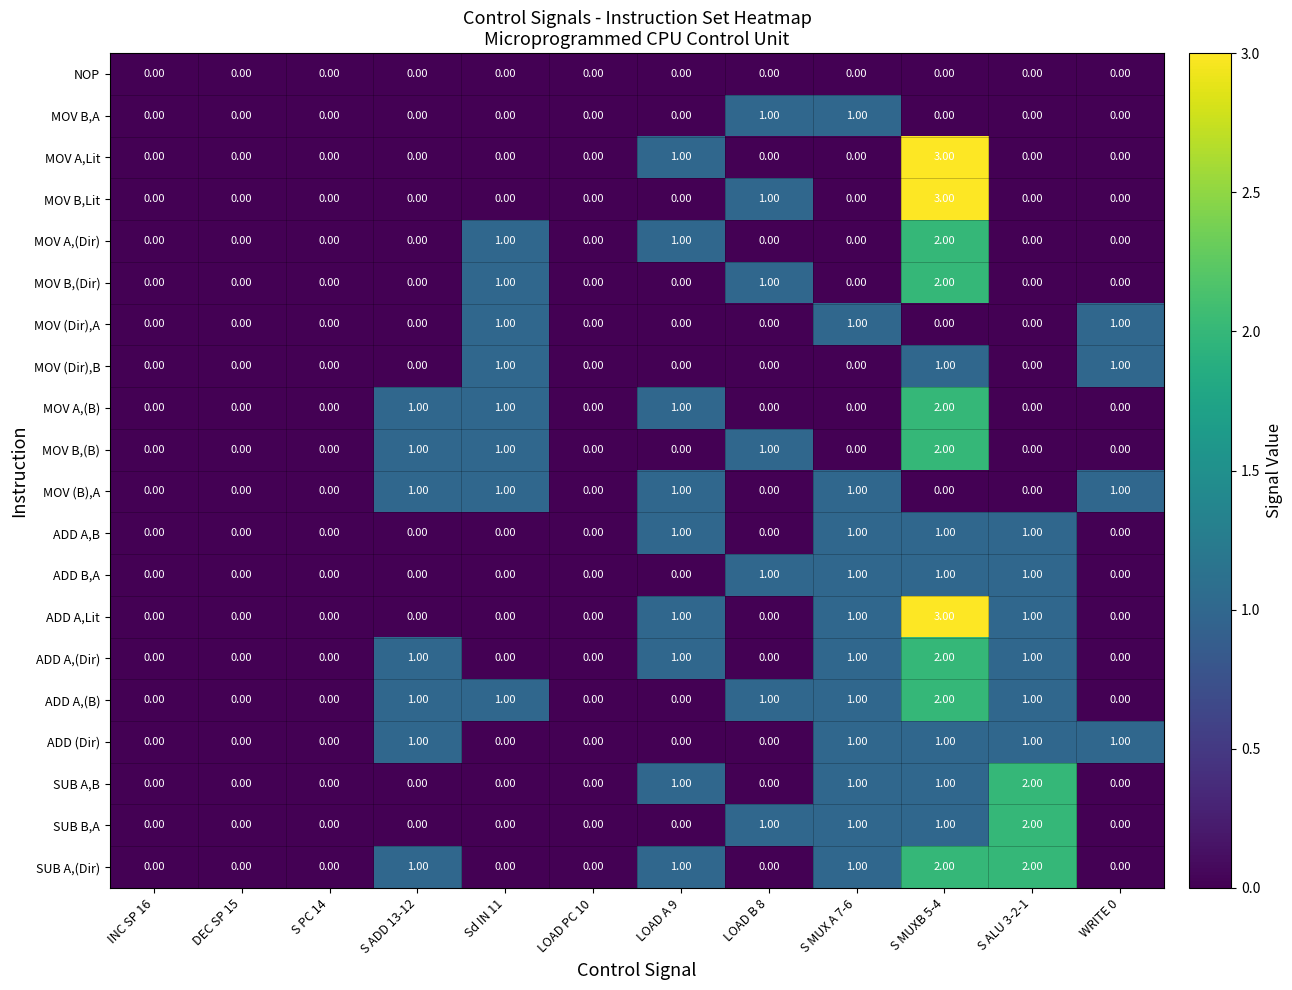

What is the sum of all MOV (Dir),B values?

3